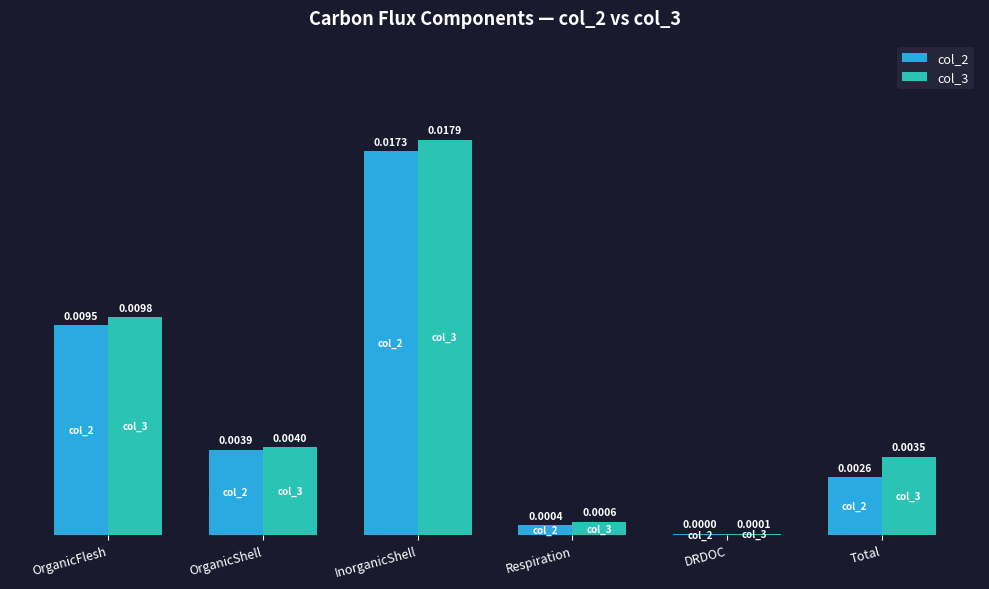

Which series changed the most between InorganicShell and DRDOC?

col_3